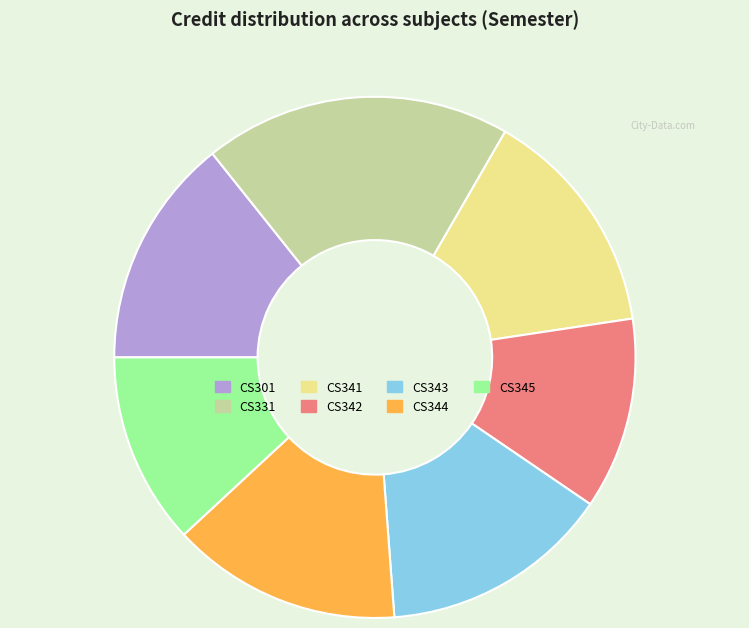

Is there a majority slice in this chart?

No